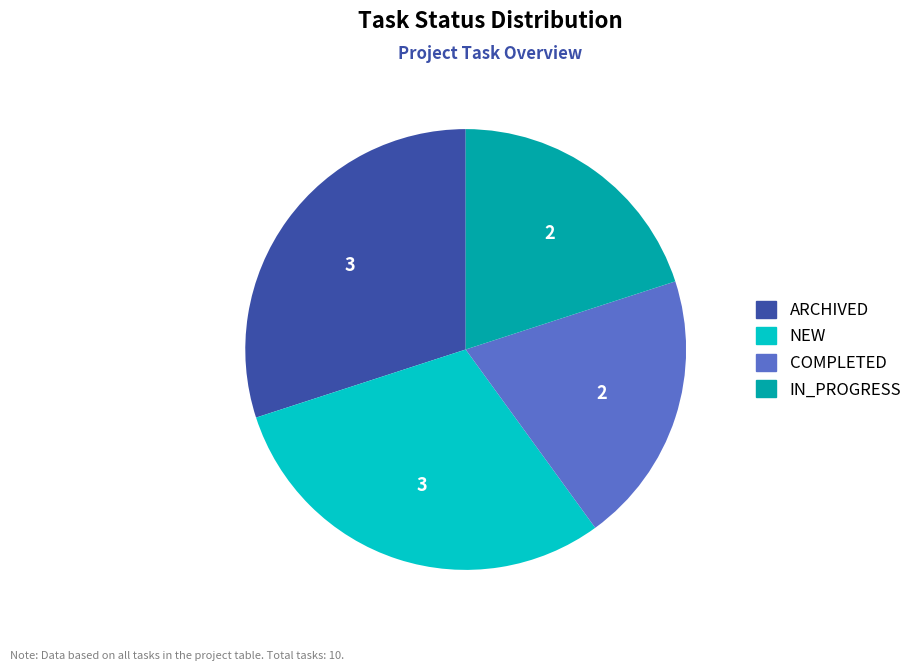

What is the ratio of the value at ARCHIVED to the value at IN_PROGRESS?

1.5